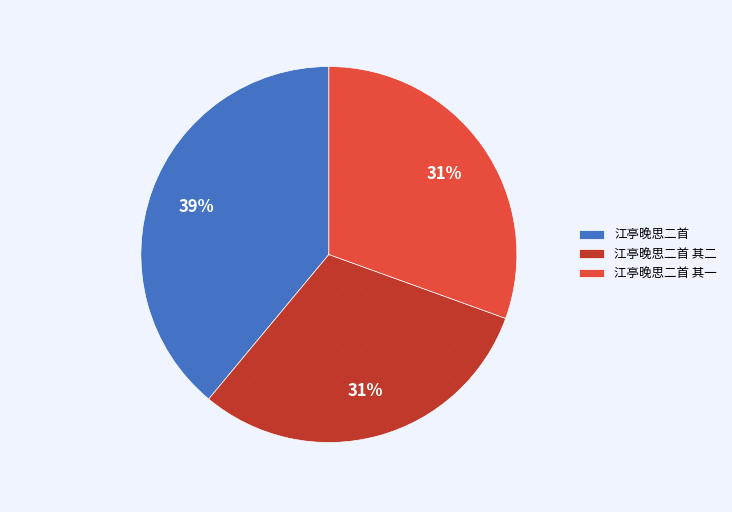

Do 江亭晚思二首 其一 and 江亭晚思二首 其二 together represent more than half of the pie?

Yes